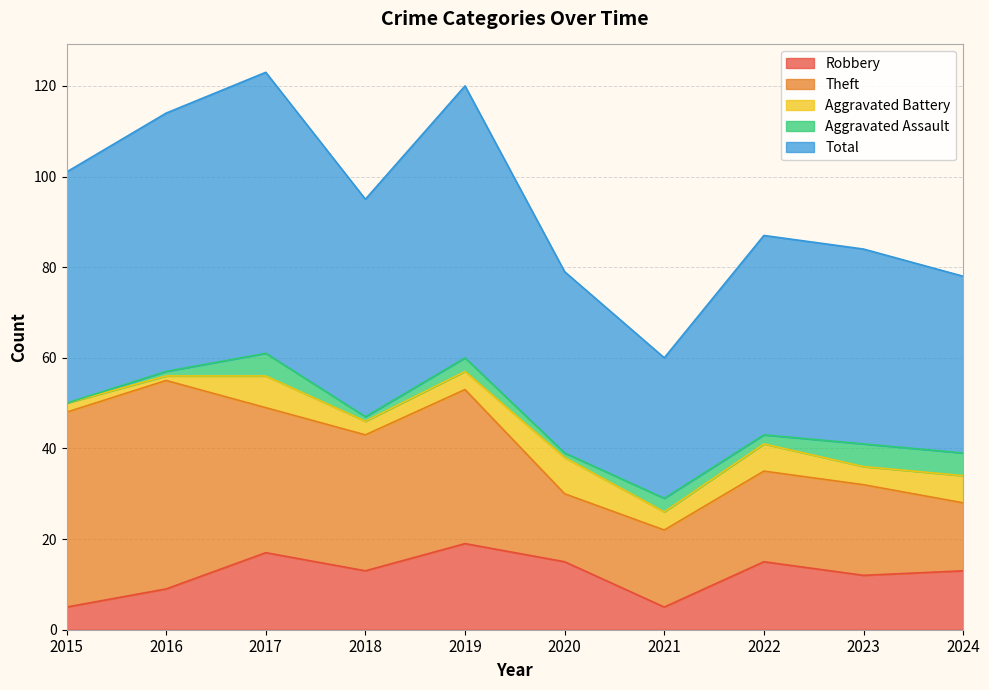

Rank the series at 2016 from lowest to highest value.

Aggravated Battery, Aggravated Assault, Robbery, Theft, Total